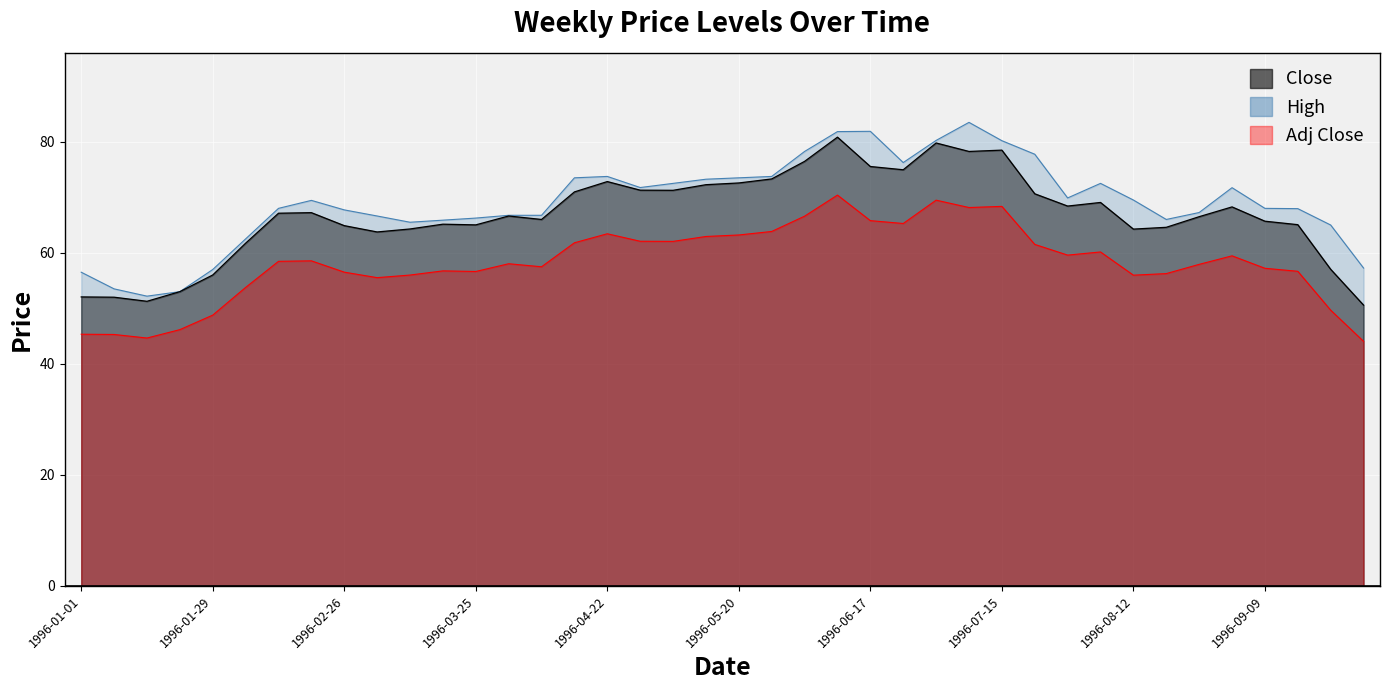

Is it true that Close equals 69.1 at 1996-08-05?

True